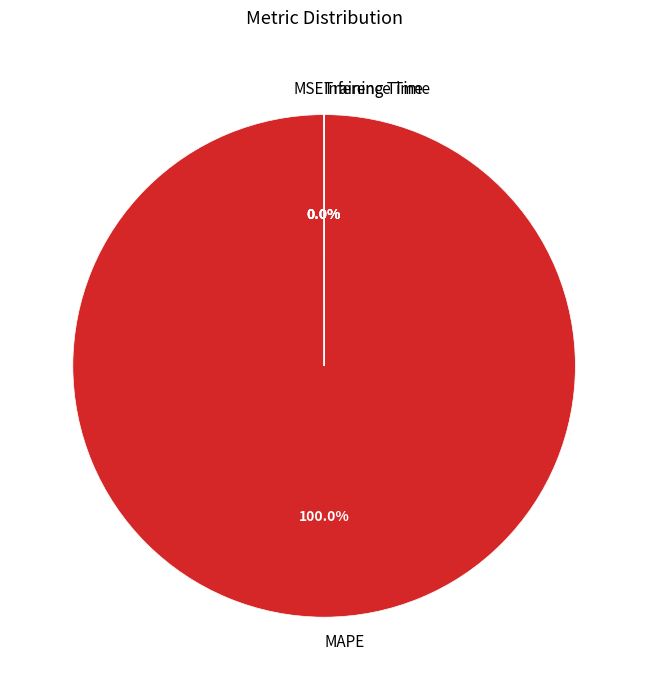

Which slice is the largest?

MAPE